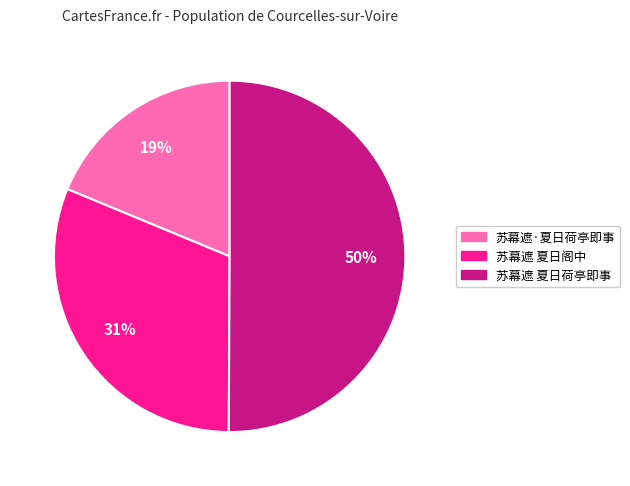

Rank the categories by value from lowest to highest.

苏幕遮·夏日荷亭即事, 苏幕遮 夏日阁中, 苏幕遮 夏日荷亭即事